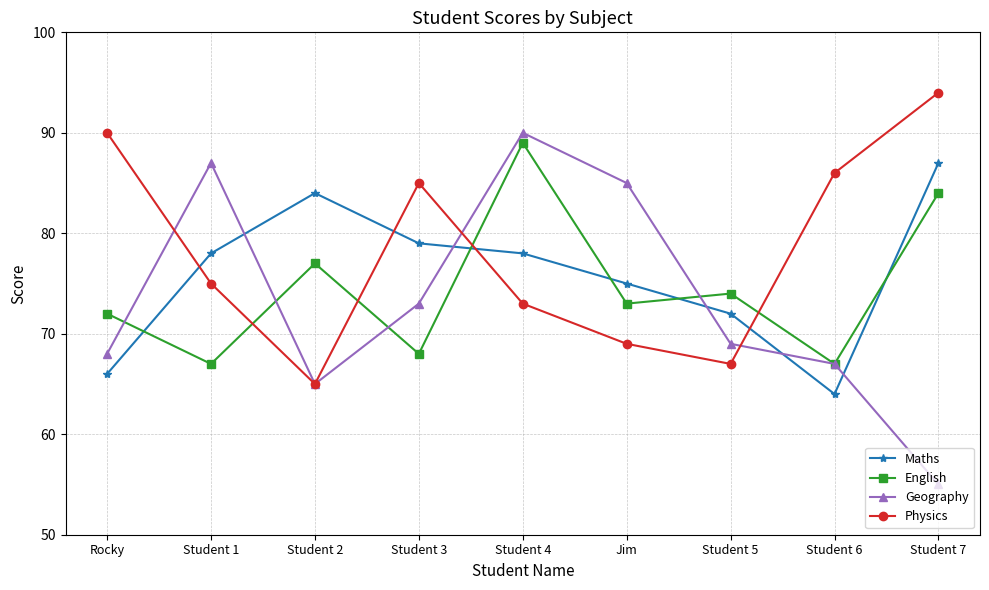

What is the spread (max minus min) of values at Rocky?

24